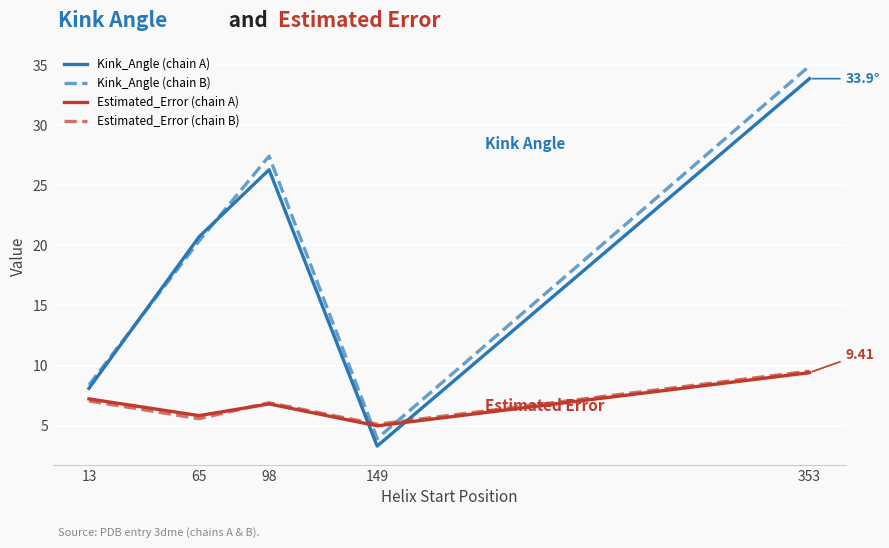

What is the spread (max minus min) of values at 149?

1.8